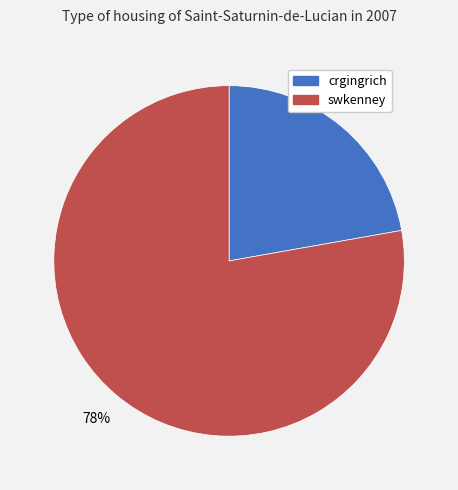

To the nearest percent, what is the difference between the crgingrich and swkenney slice percentages?

56%